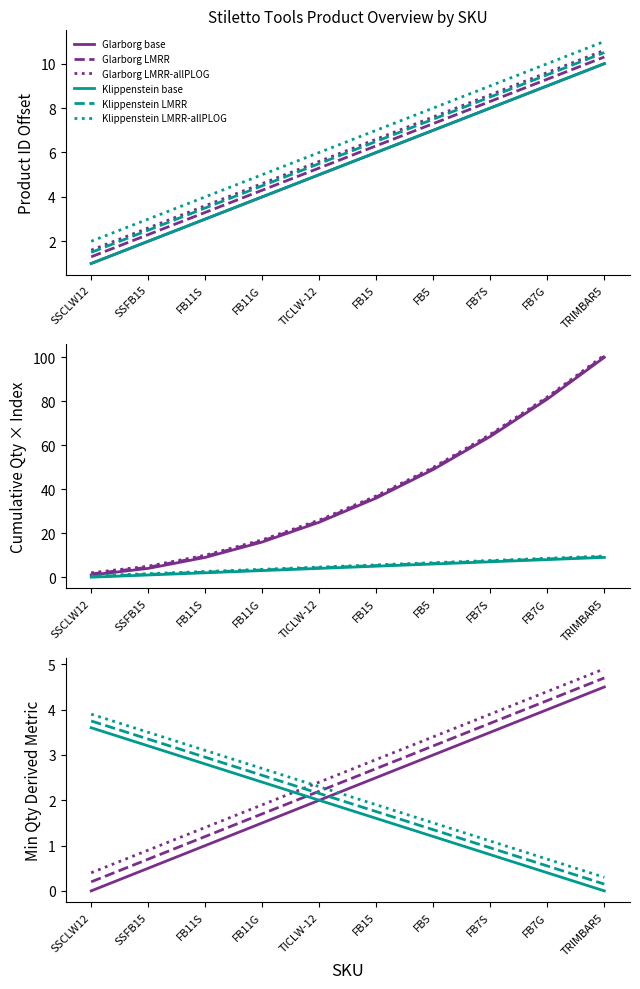

Between which two adjacent categories do Glarborg LMRR and Klippenstein LMRR first intersect?

FB11G and TICLW-12